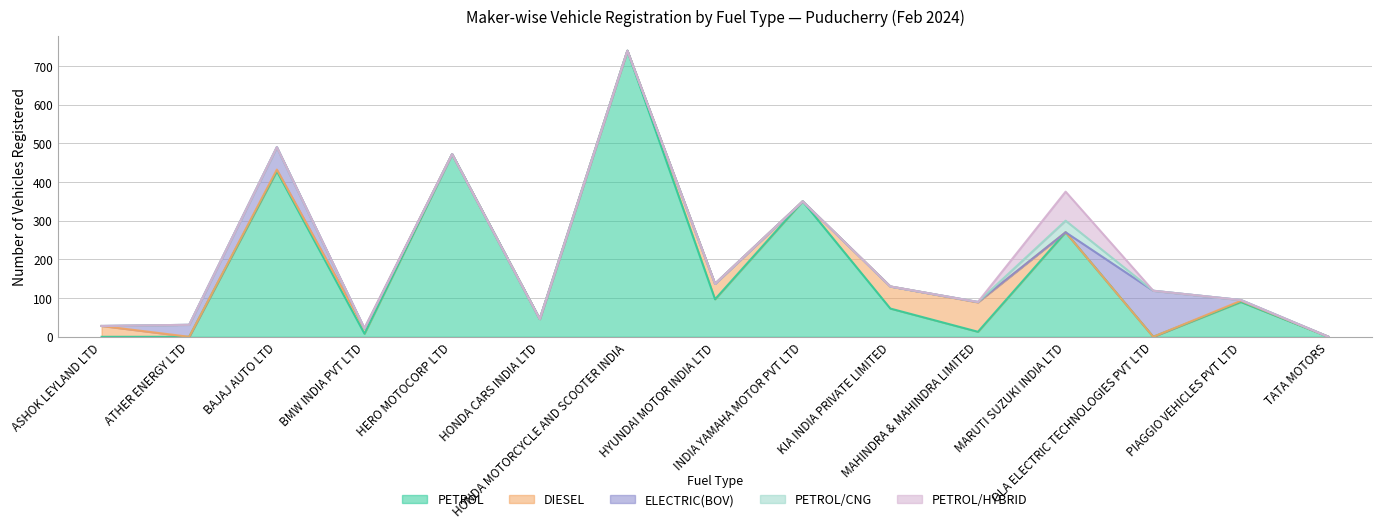

Rank the categories by TOTAL value from highest to lowest.

HONDA MOTORCYCLE AND SCOOTER INDIA, BAJAJ AUTO LTD, HERO MOTOCORP LTD, MARUTI SUZUKI INDIA LTD, INDIA YAMAHA MOTOR PVT LTD, HYUNDAI MOTOR INDIA LTD, KIA INDIA PRIVATE LIMITED, OLA ELECTRIC TECHNOLOGIES PVT LTD, PIAGGIO VEHICLES PVT LTD, MAHINDRA & MAHINDRA LIMITED, HONDA CARS INDIA LTD, ATHER ENERGY LTD, ASHOK LEYLAND LTD, BMW INDIA PVT LTD, TATA MOTORS